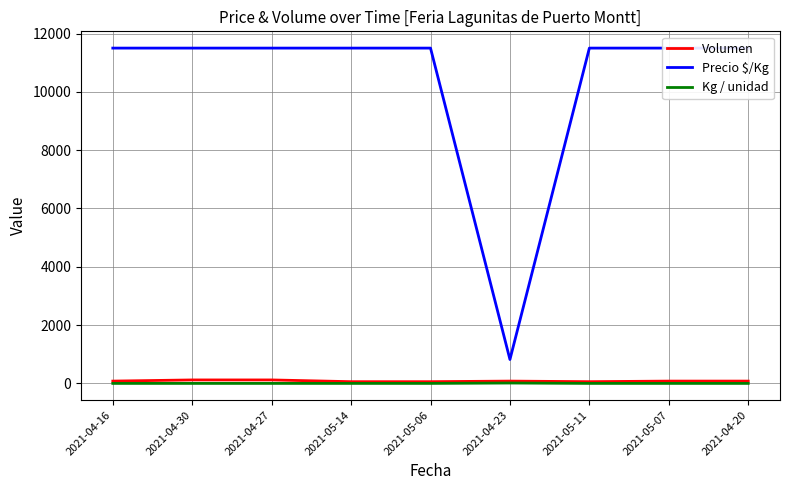

What is the value of the Precio $/Kg point at the 2nd from the left?

11500